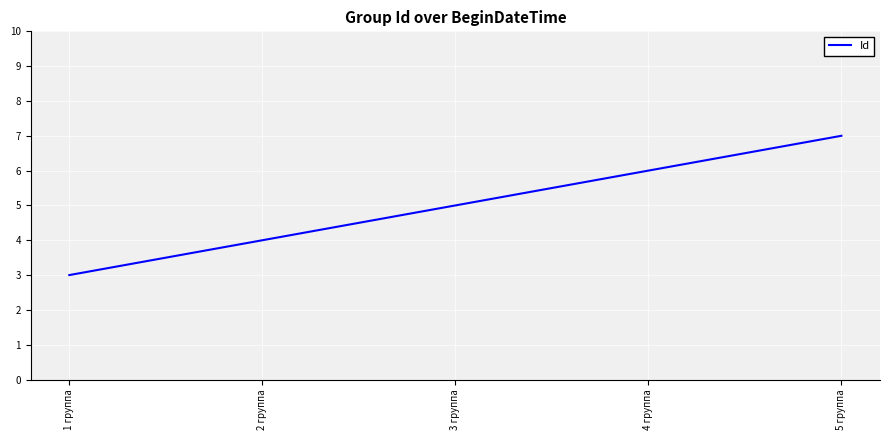

What position from the left is 1 группа?

1